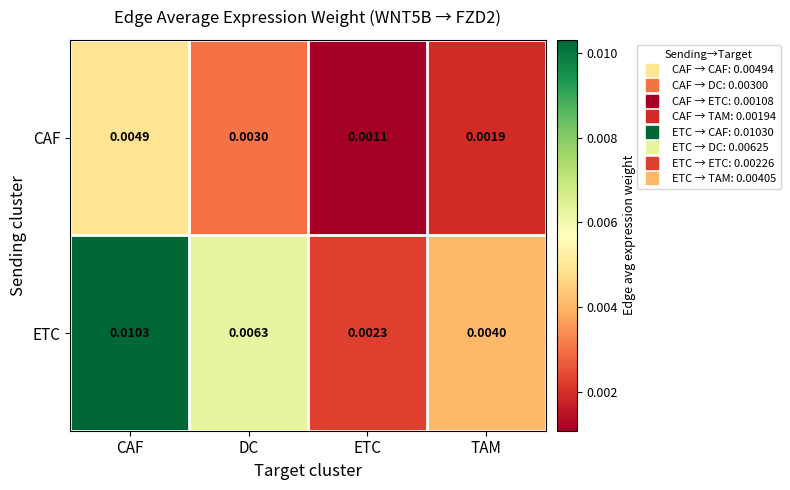

At ETC, list the series in order from largest to smallest.

ETC, CAF